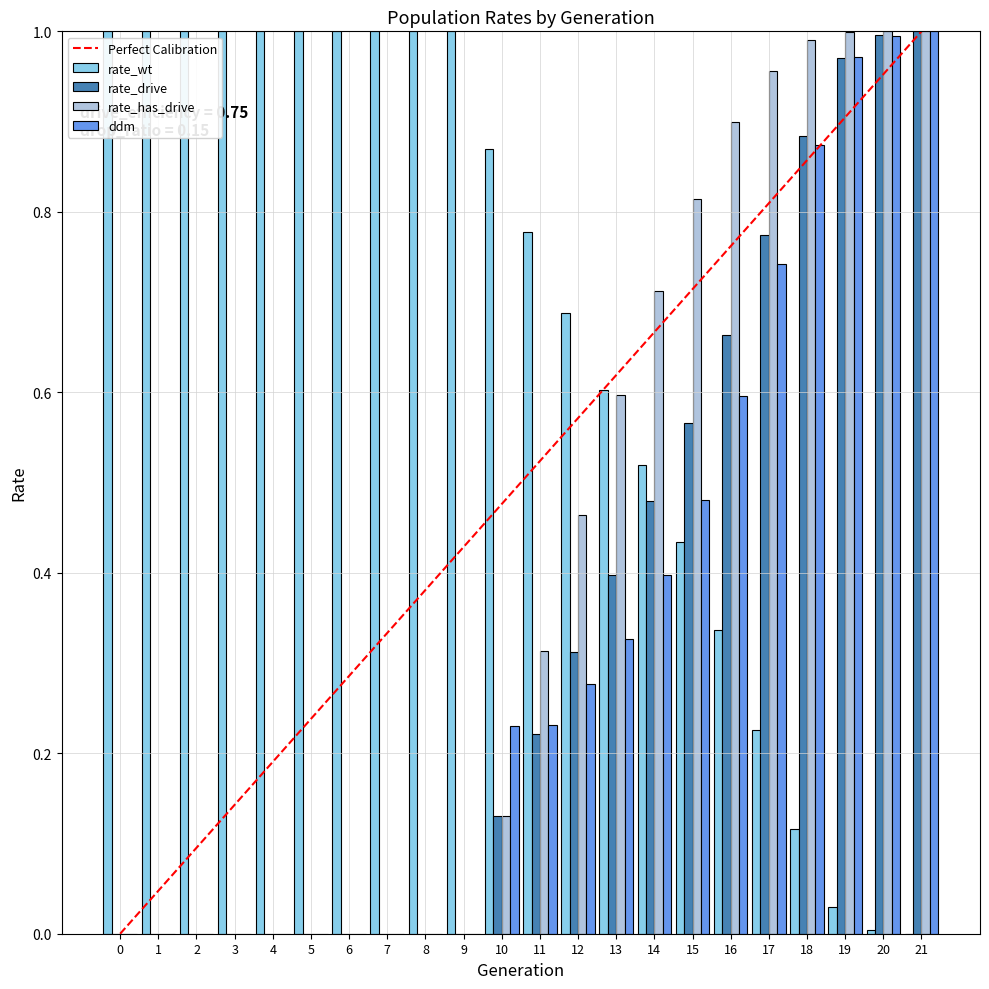

Is the value of rate_wt at 8 greater than the value of rate_has_drive at 5?

Yes